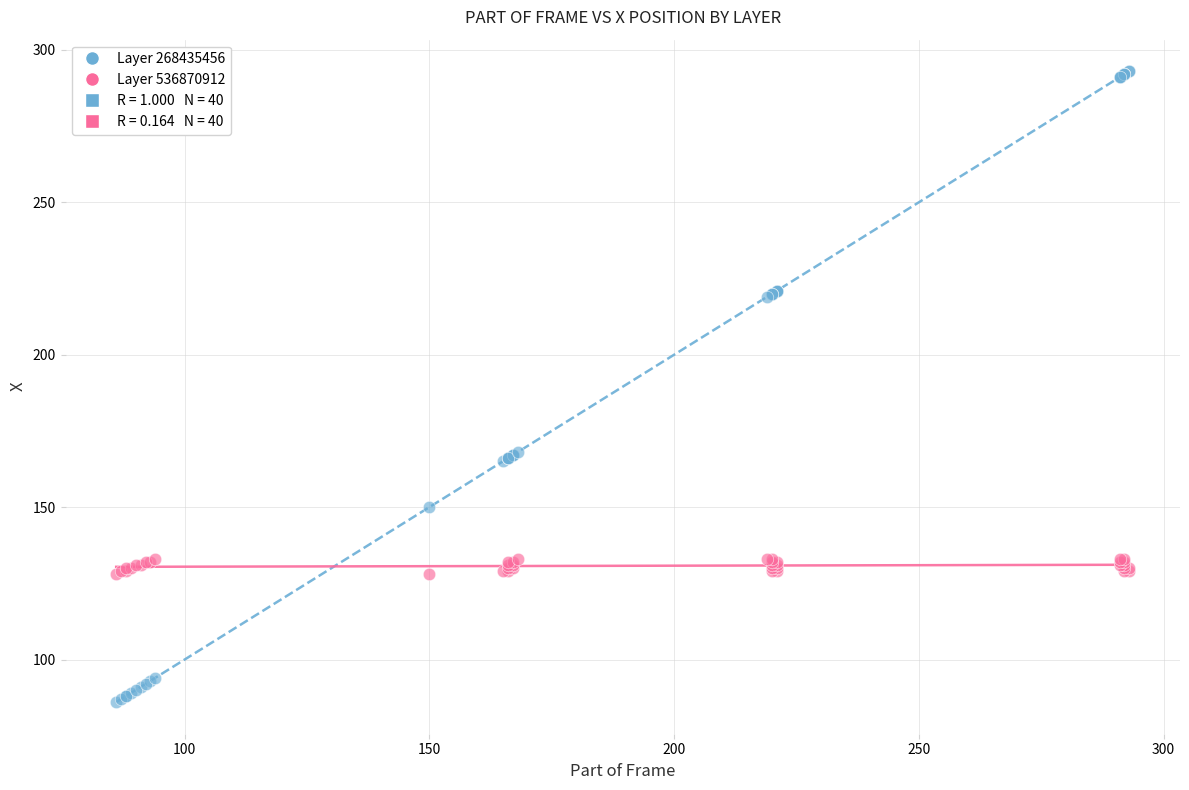

Which series contains the highest Y value?

Layer 268435456